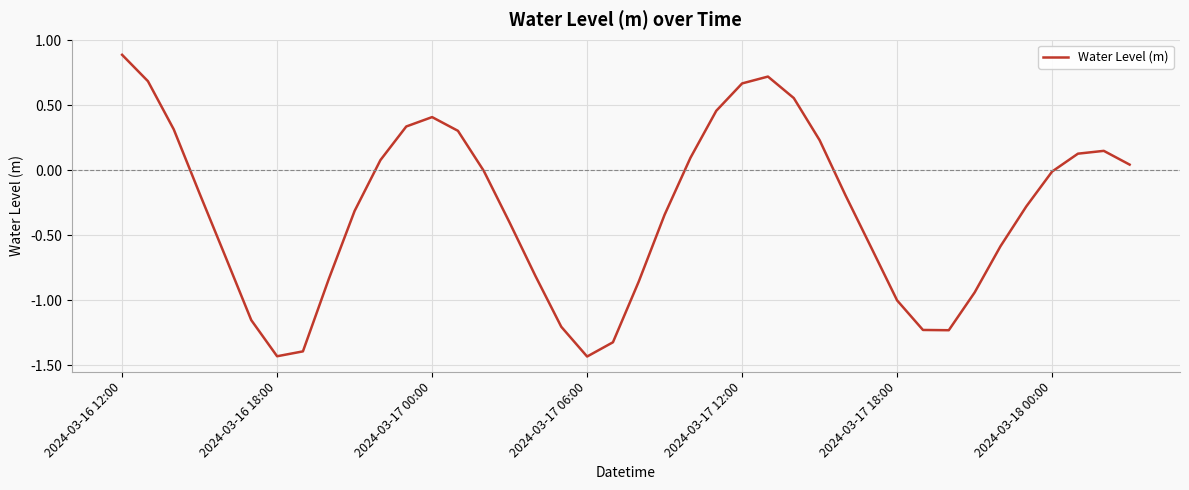

What is the maximum value shown in the chart?

0.9